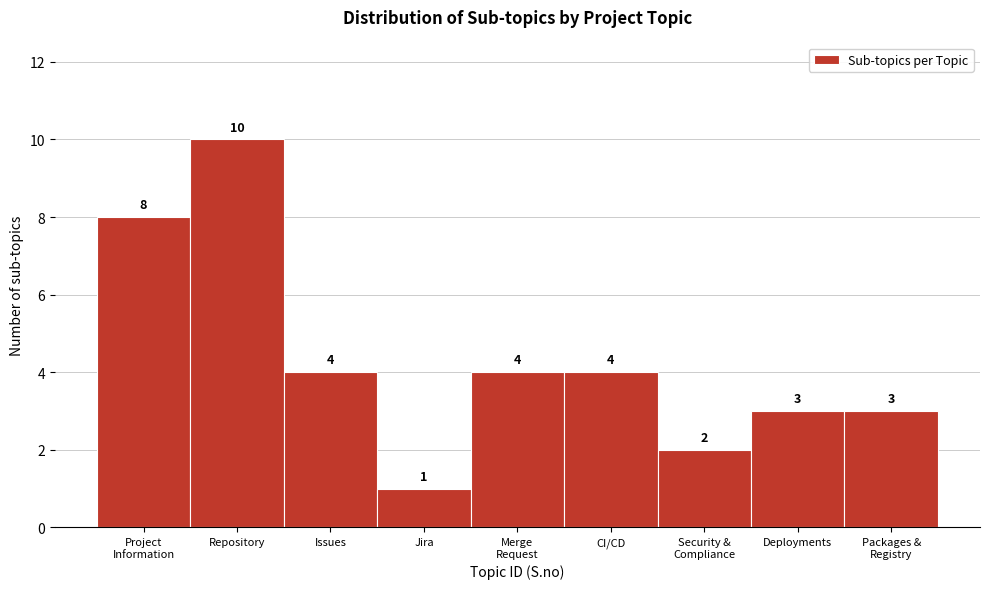

Reading right to left, what are all the values shown in this chart?

3	3	2	4	4	1	4	10	8